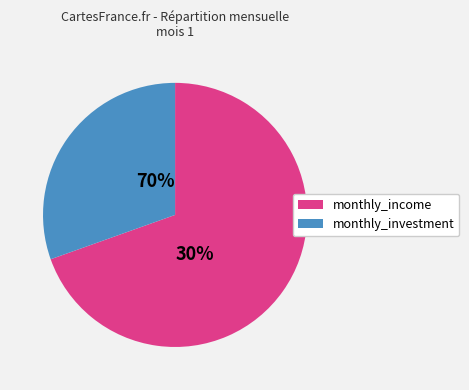

Does any single category account for the majority?

Yes